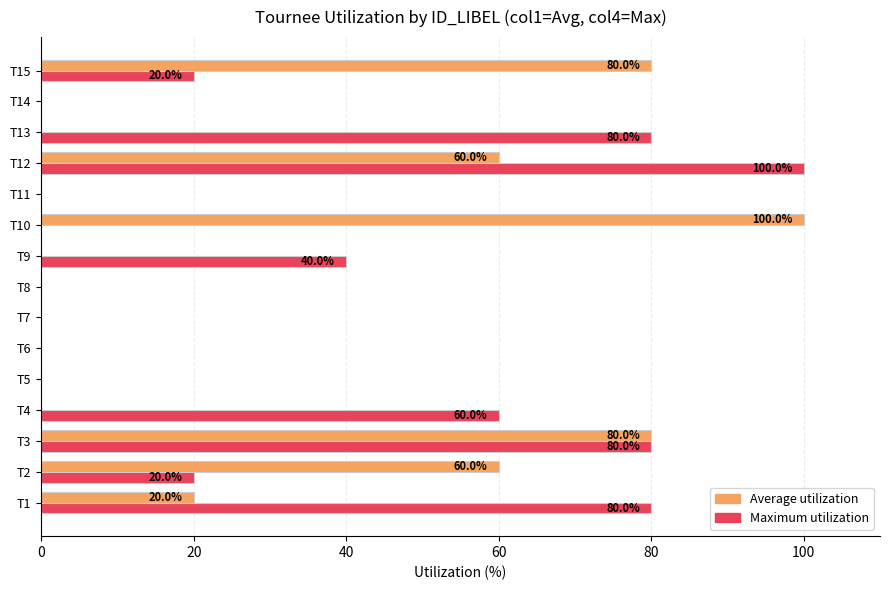

Is it true that Maximum utilization equals 0 at T6?

True